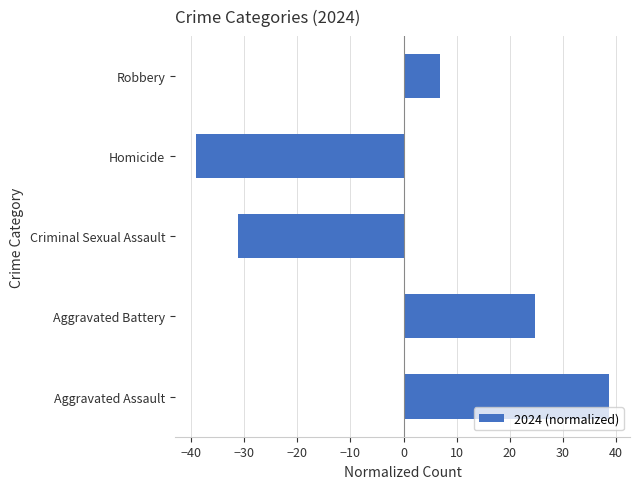

True or false: the data shows -69.3 at Homicide.

False